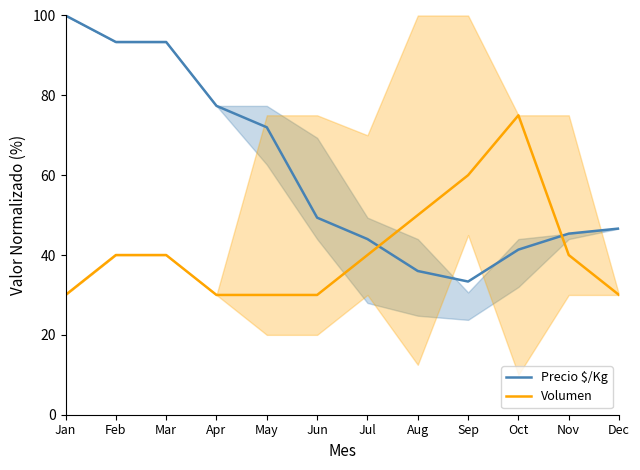

What is the sum of the Precio $/Kg values at Jan and Apr?

177.4